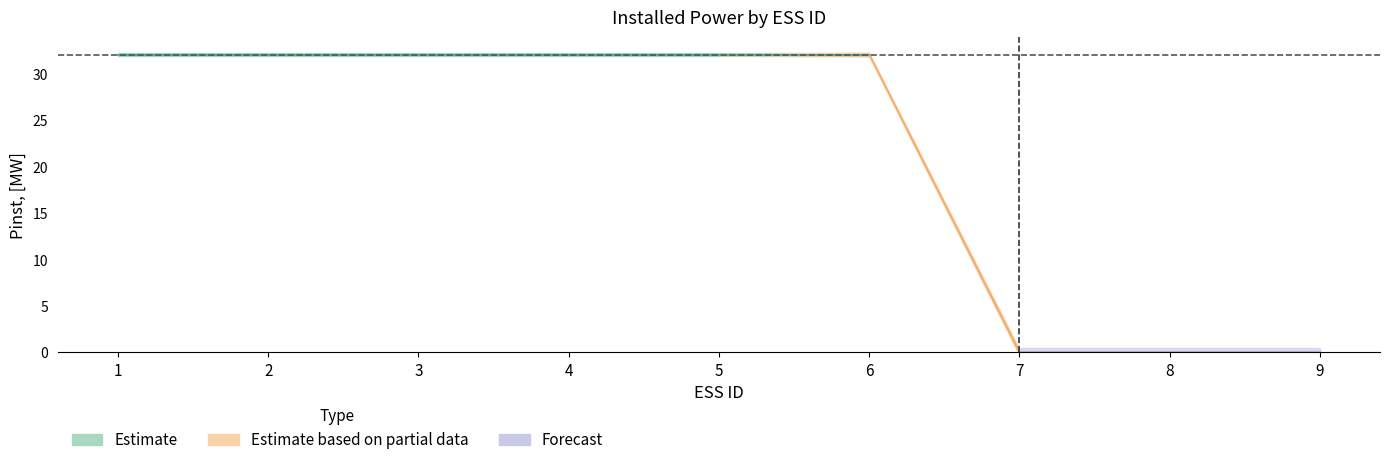

How many data points are less than 32?

3